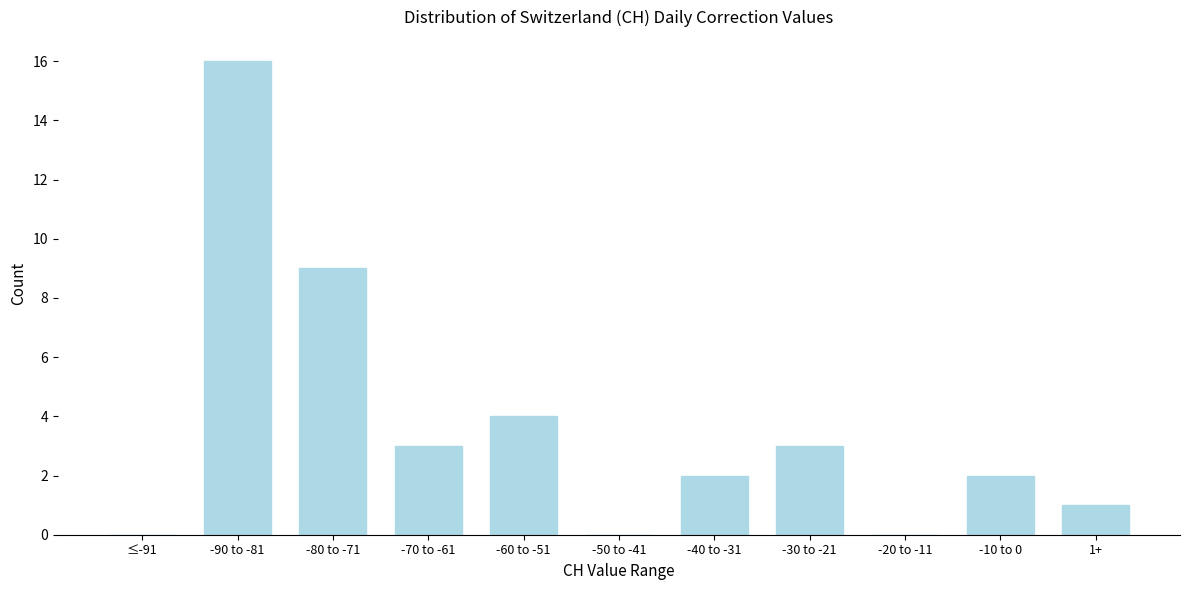

Reading left to right, what are all the values shown in this chart?

≤-91=0	-90 to -81=16	-80 to -71=9	-70 to -61=3	-60 to -51=4	-50 to -41=0	-40 to -31=2	-30 to -21=3	-20 to -11=0	-10 to 0=2	1+=1